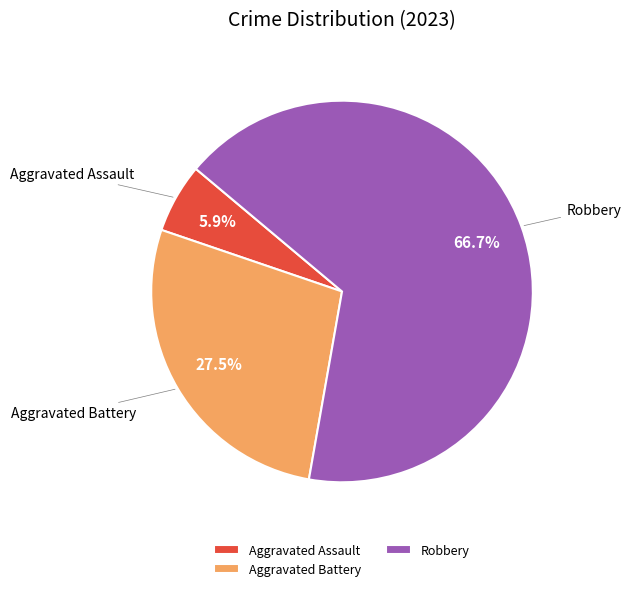

What percentage do Aggravated Assault and Robbery together represent?

72.5%